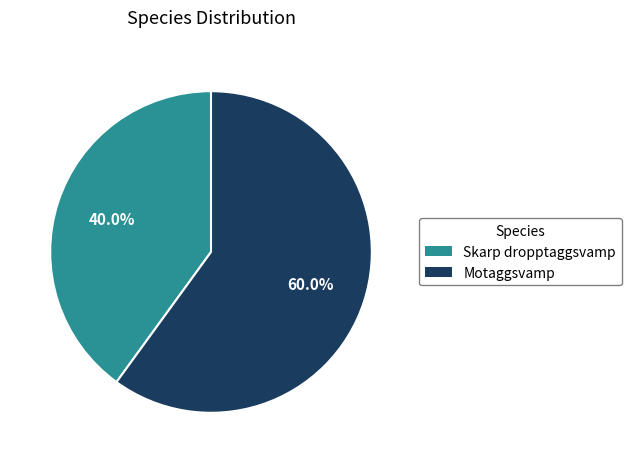

Is there any slice that represents more than half of the pie?

Yes